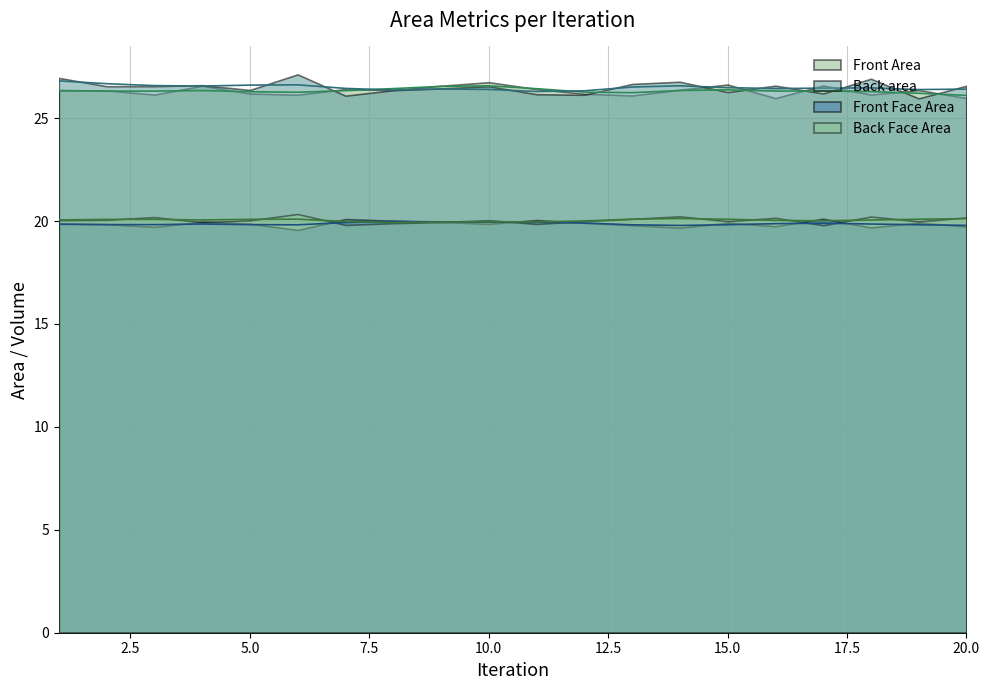

List the series in order of their peak value, highest first.

Back area, Front Area, Back Face Area, Front Face Area